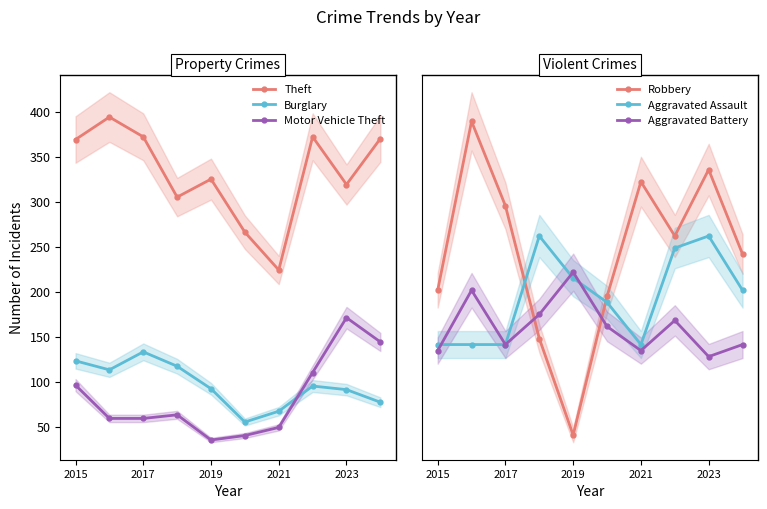

True or false: Aggravated Assault and Burglary intersect in this chart.

False